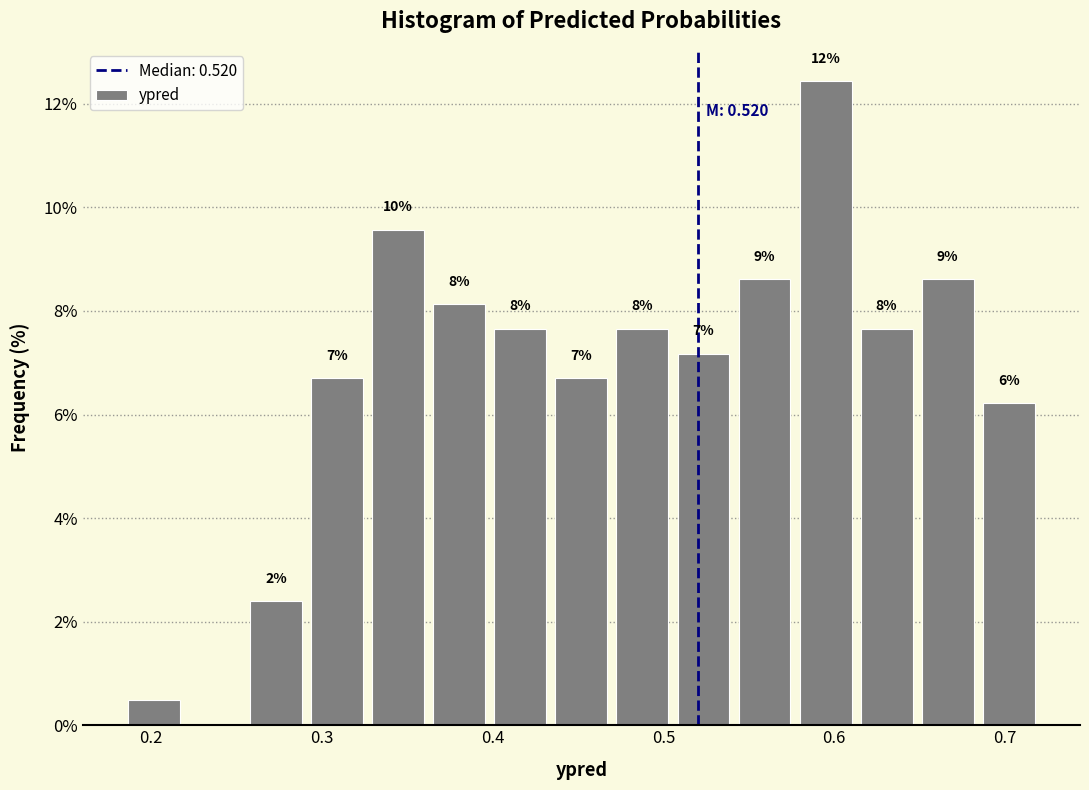

Around what value on the x-axis is the tallest bar? Give the approximate position of its centre, as read against the axis.

0.59